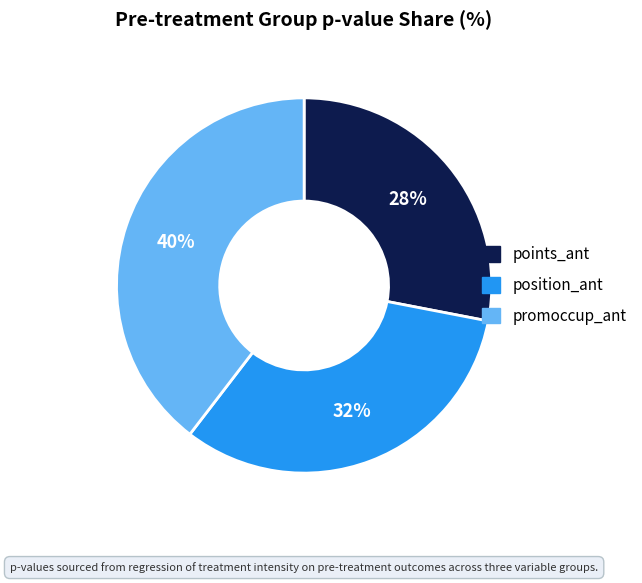

Does position_ant represent more than half of the total?

No